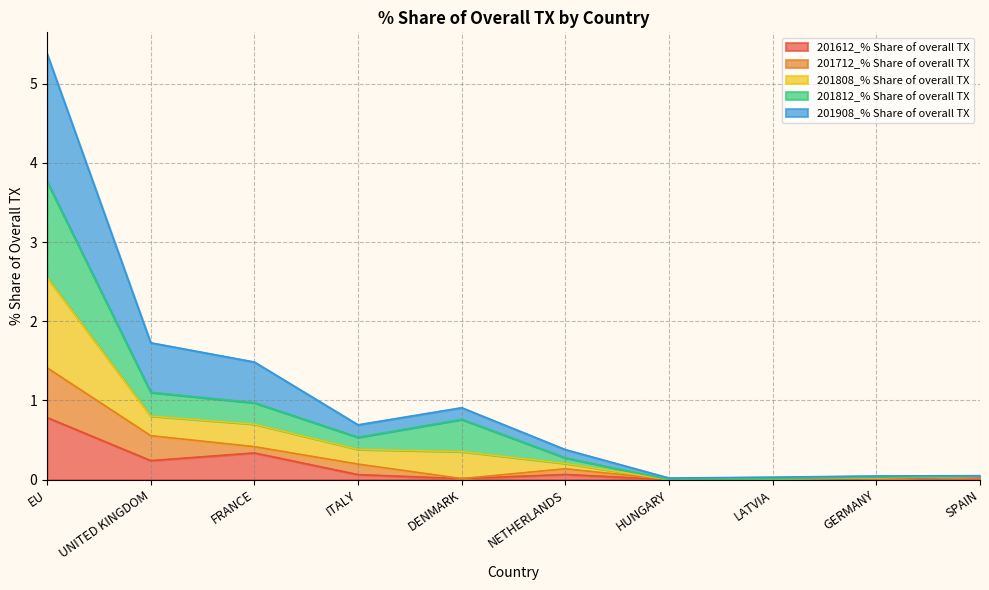

At which label does 201612_% Share of overall TX reach its peak?

EU